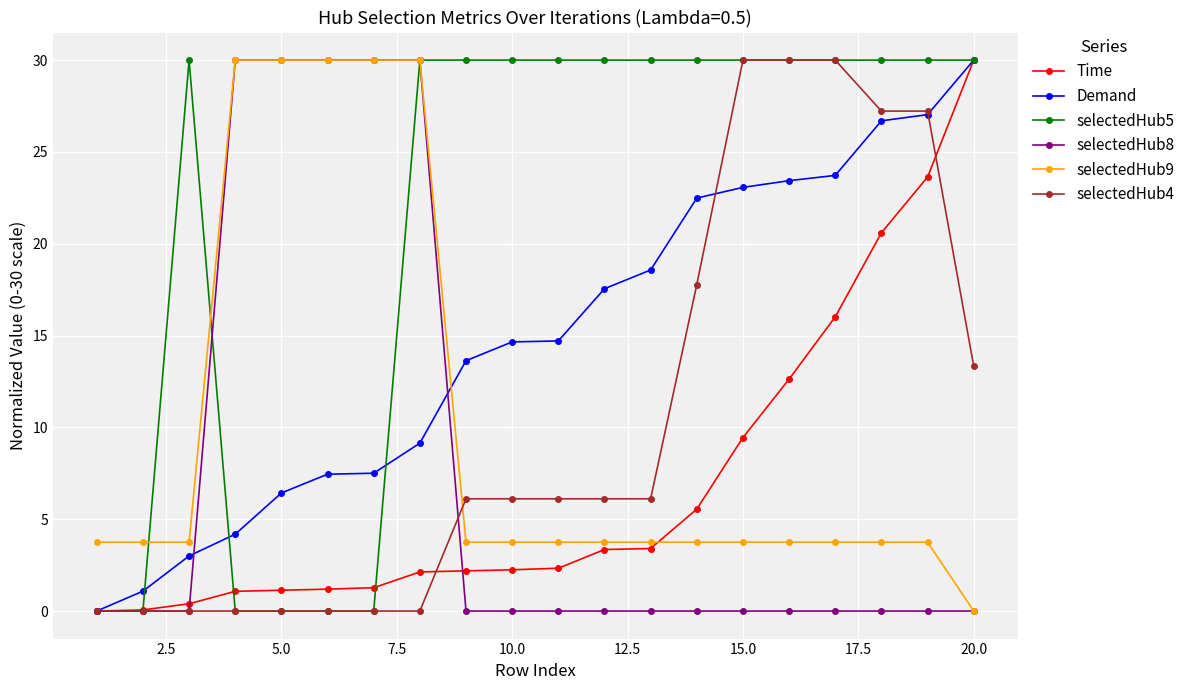

Which series has the largest total across all categories?

selectedHub5